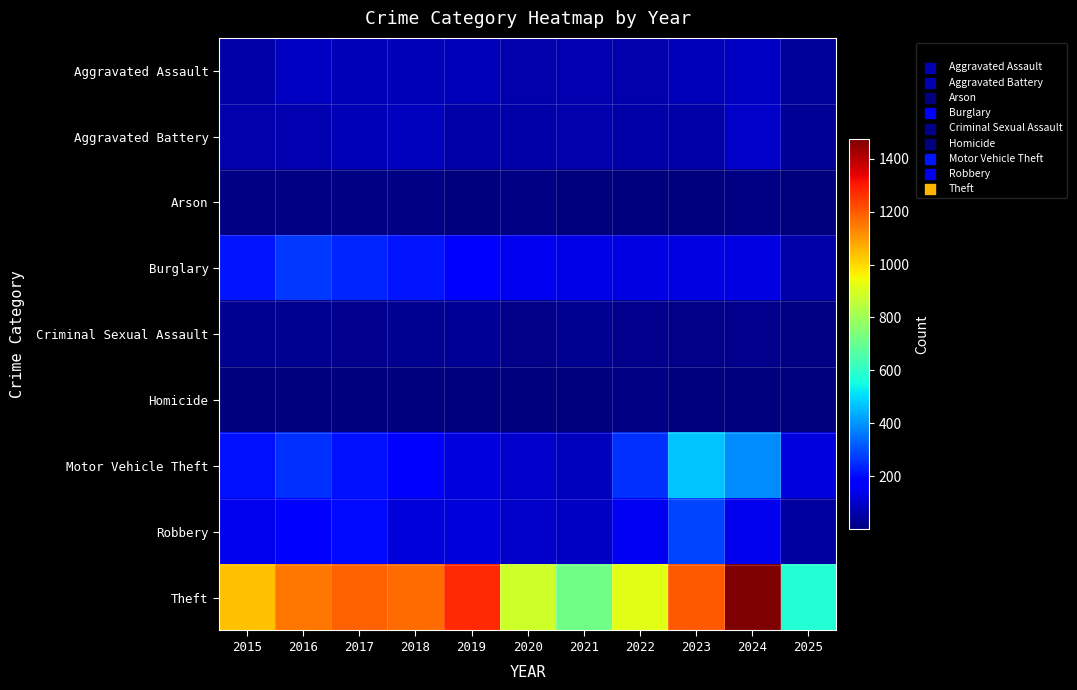

Which series has the largest range (max minus min)?

Theft